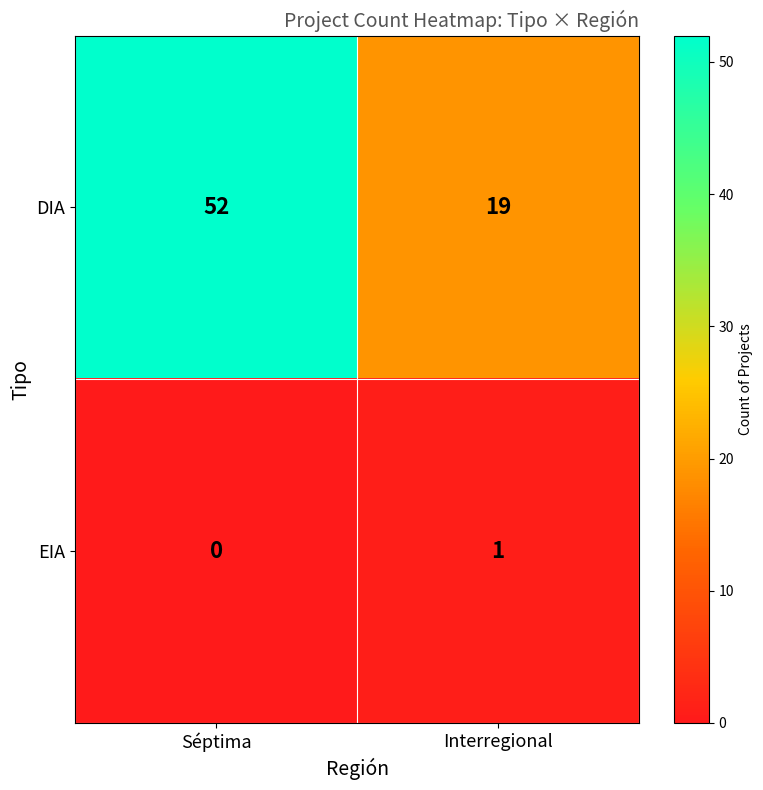

What is the difference between the maximum and minimum values in the DIA series?

33